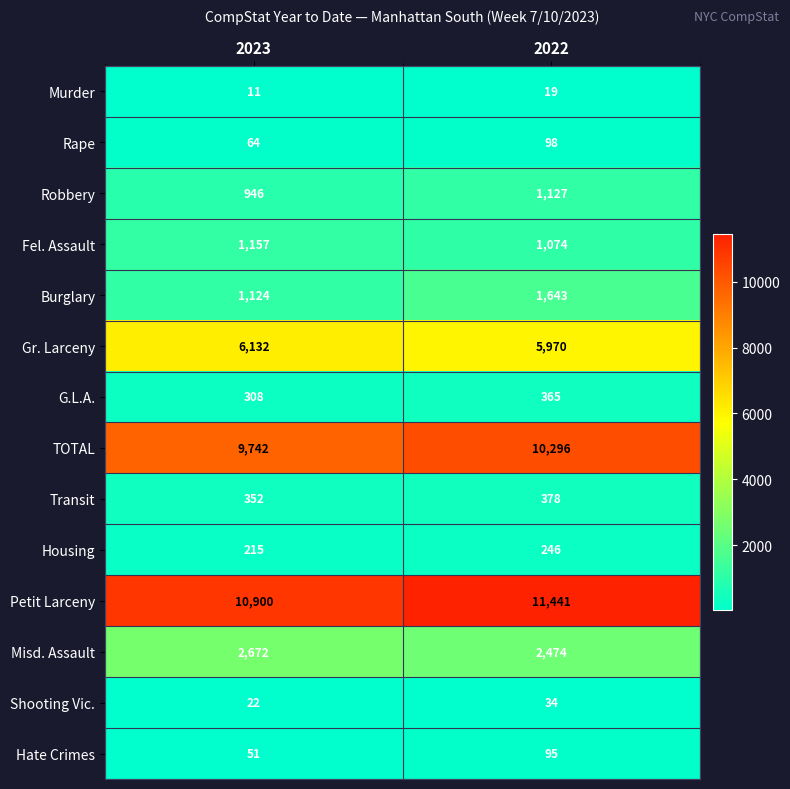

At which category is the sum across all series the highest?

2022